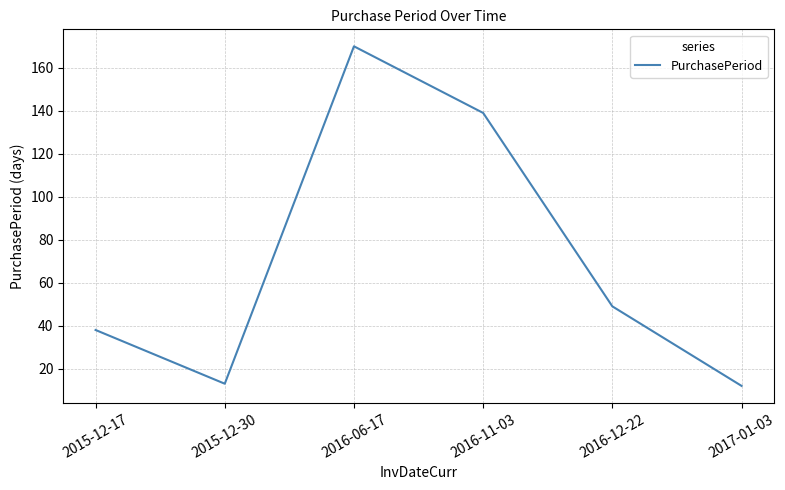

Reading left to right, list all the values displayed in this chart.

2015-12-17=38	2015-12-30=13	2016-06-17=170	2016-11-03=139	2016-12-22=49	2017-01-03=12